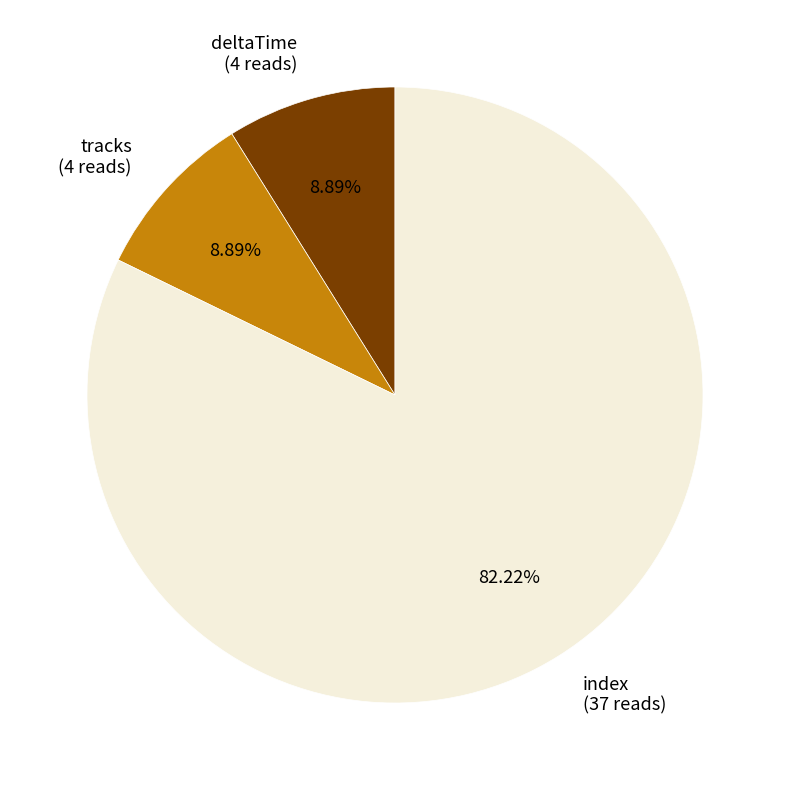

Is there any slice that represents more than half of the pie?

Yes